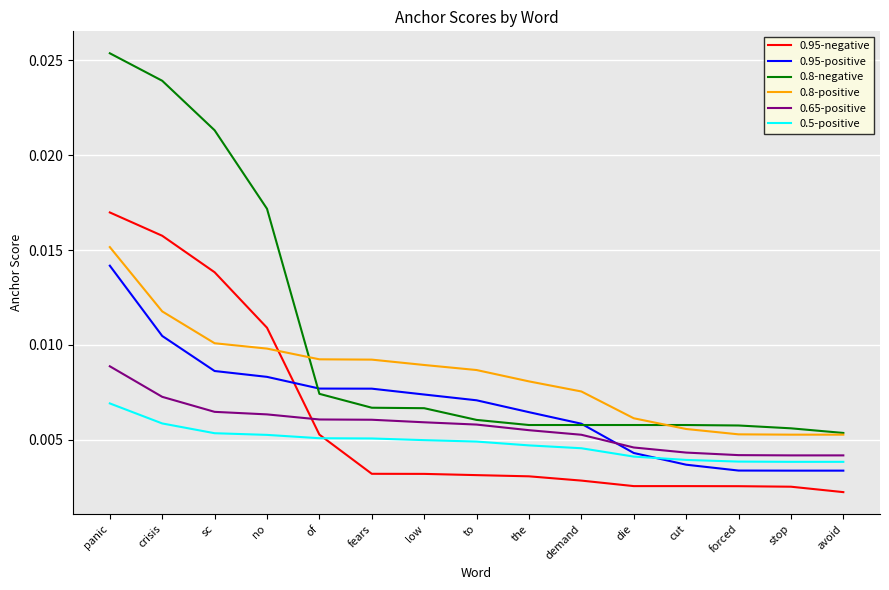

Does the chart display data point markers on the line(s)?

No